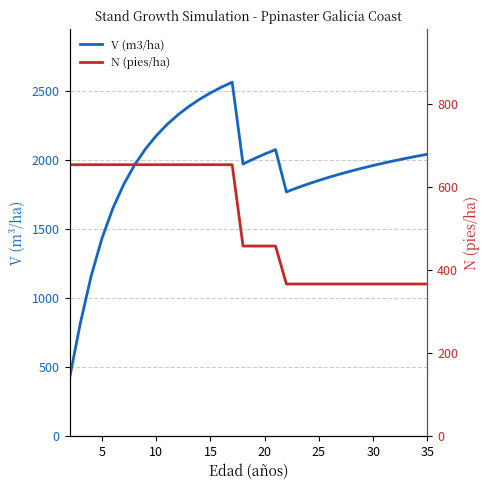

True or false: N (pies/ha) and V (m3/ha) intersect in this chart.

True